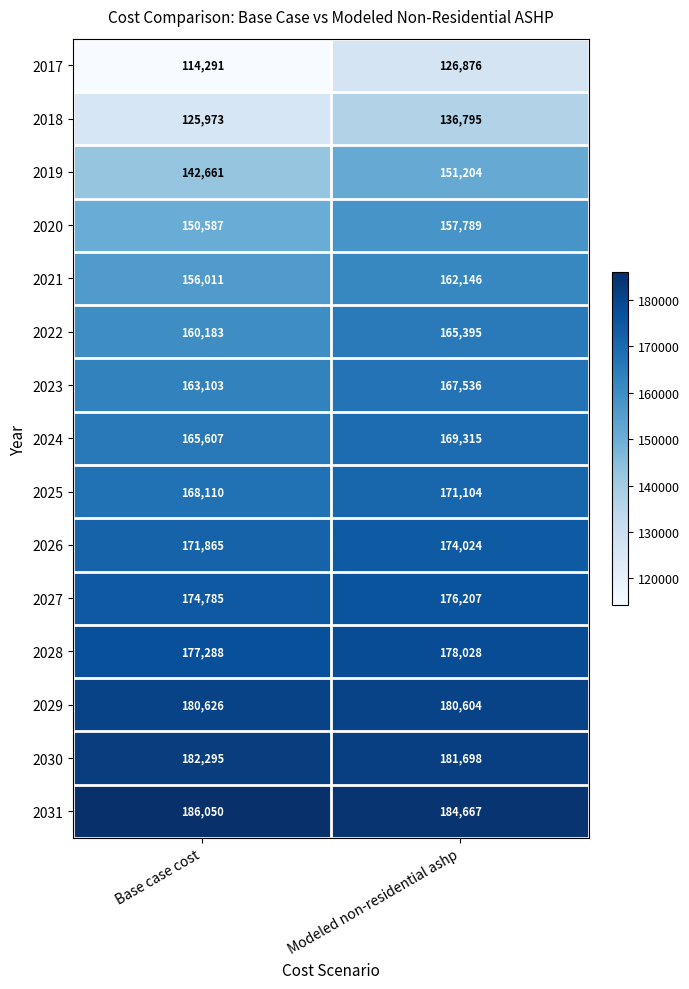

Which series has the largest range (max minus min)?

2017